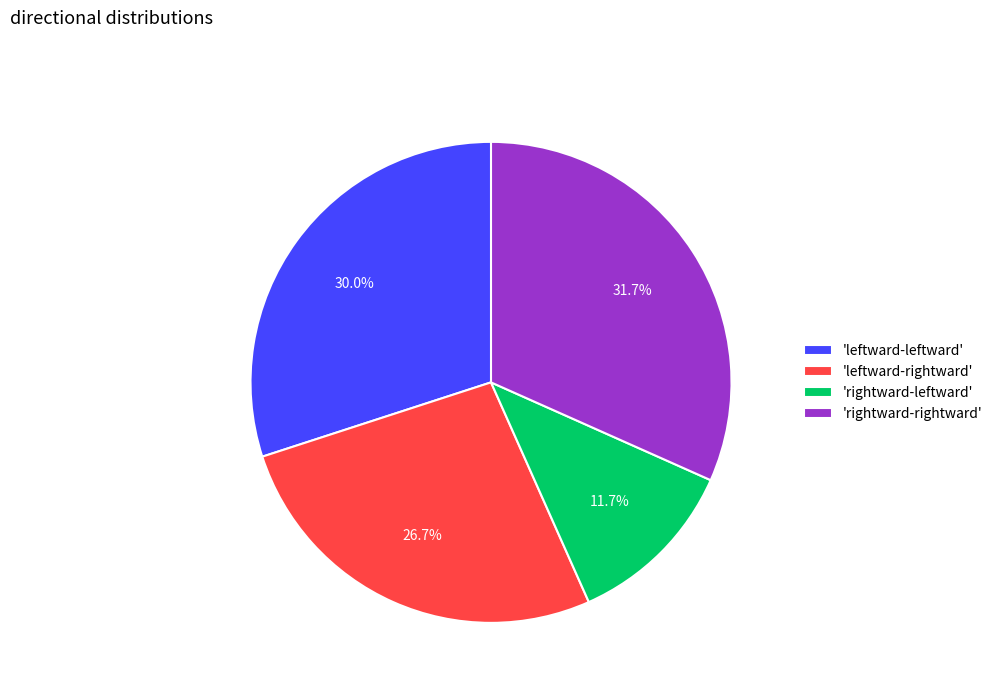

Does any single category account for the majority?

No